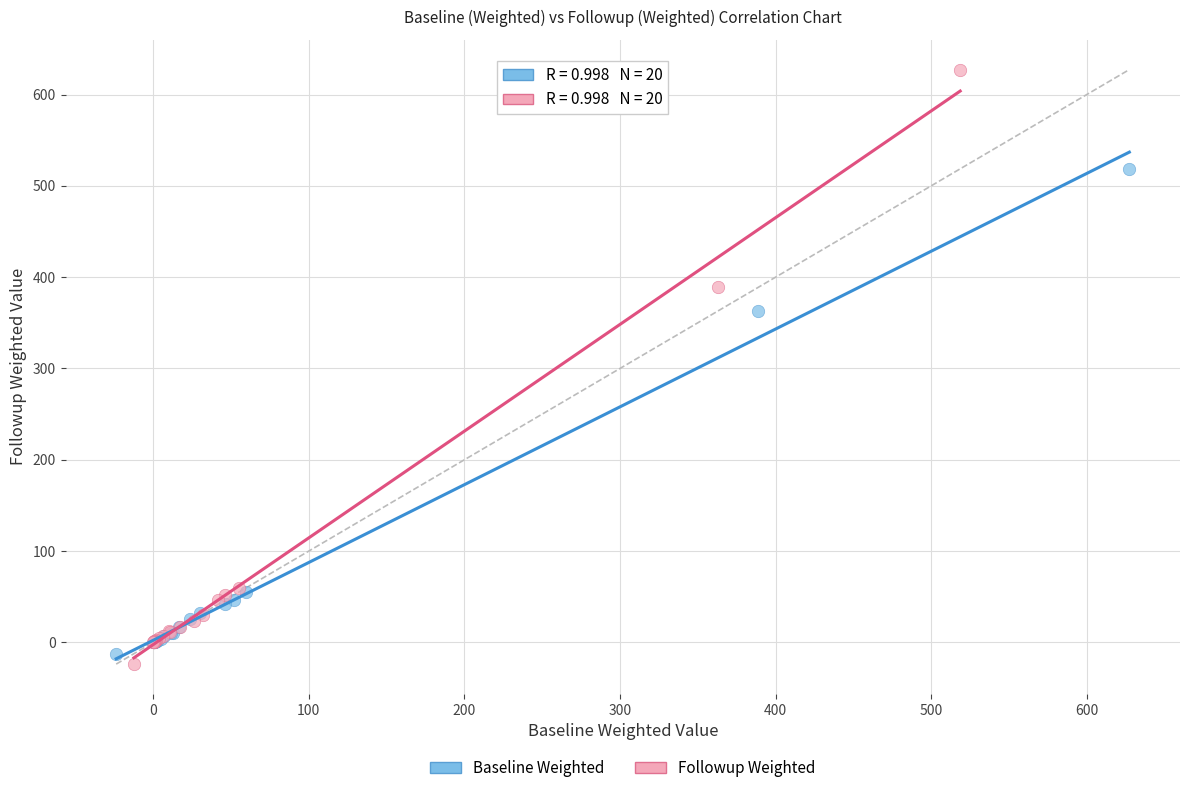

Which series has the largest Y range (max minus min)?

Followup Weighted